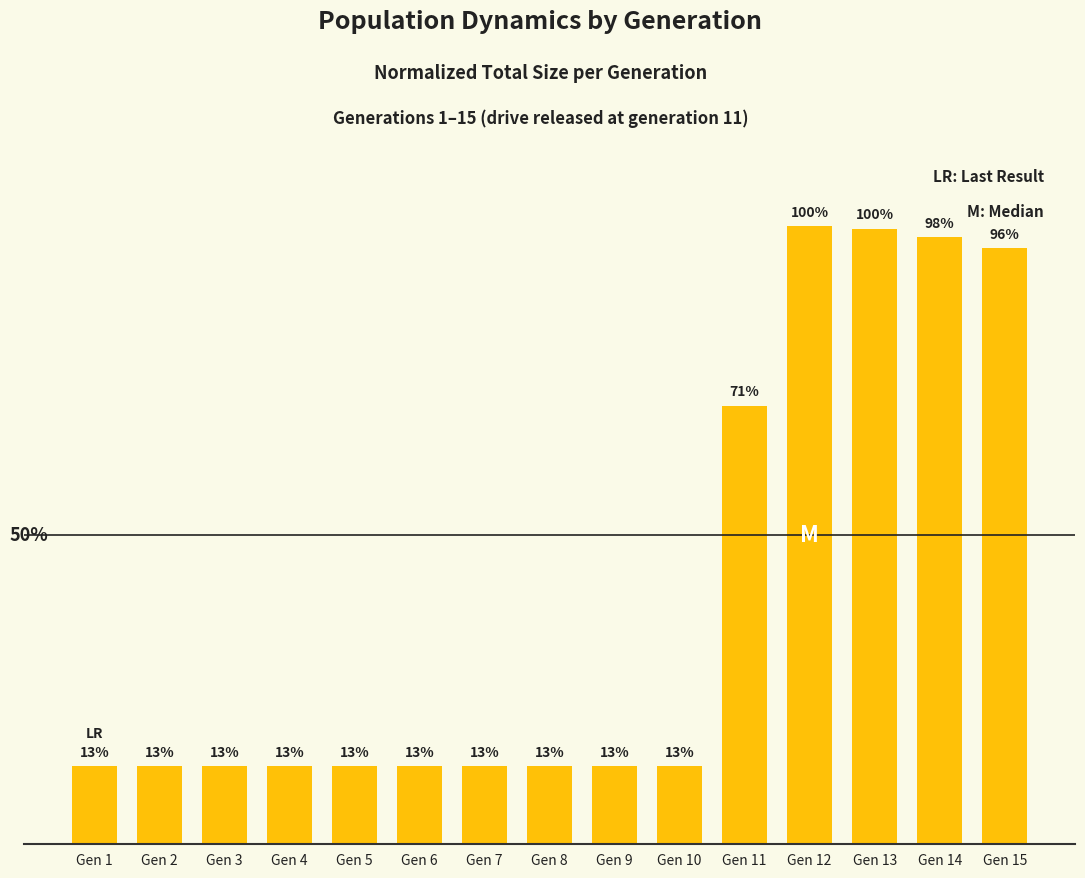

Are the bars horizontal?

No